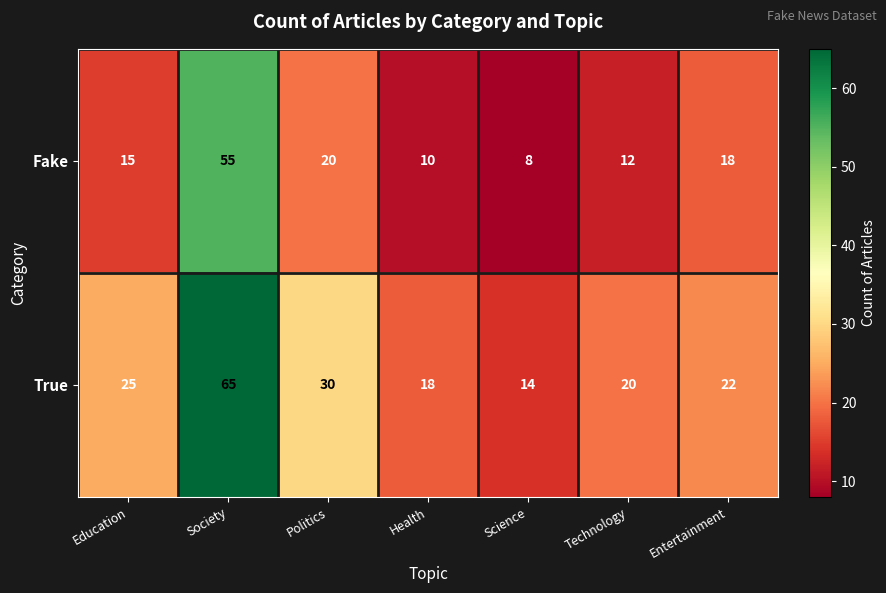

The value of True at Politics is 44. True or false?

False